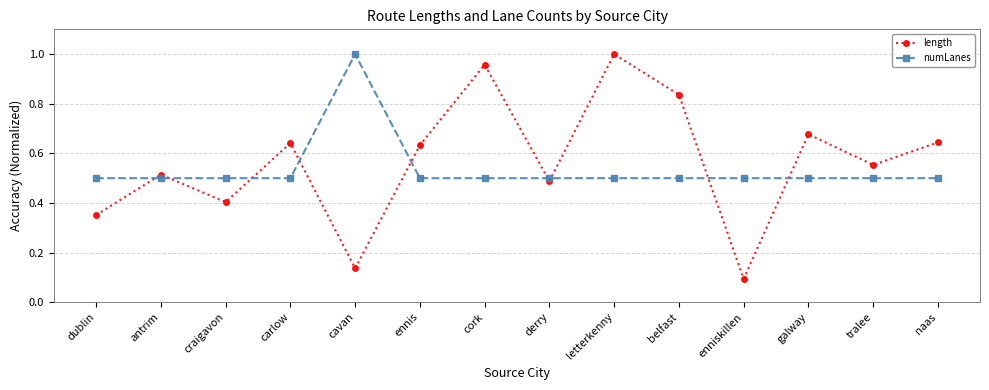

At which category does the chart reach its minimum across all series?

enniskillen